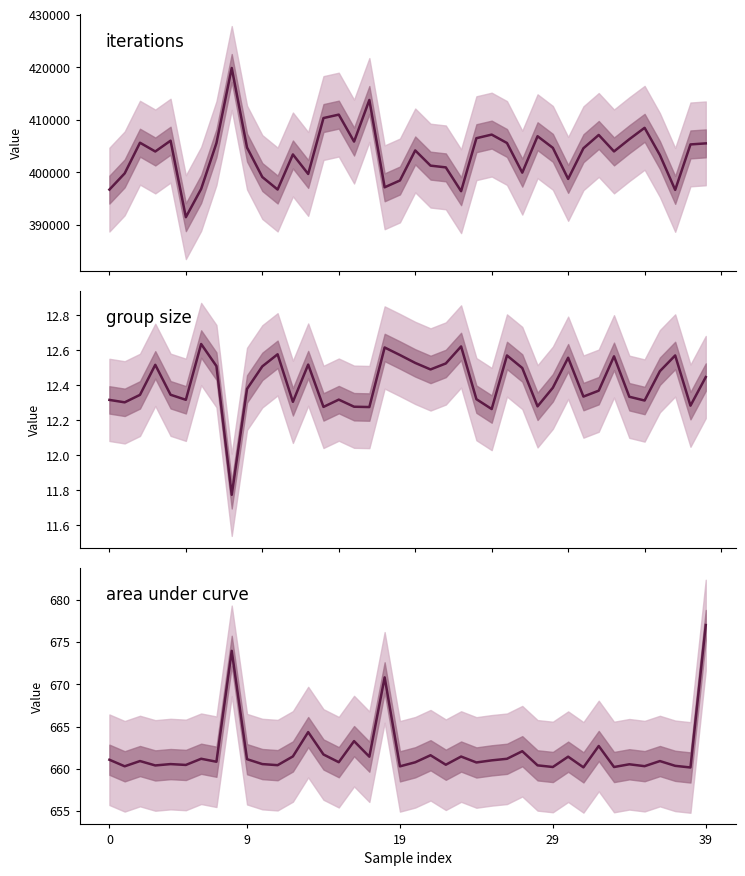

At which label does group size reach its peak?

6